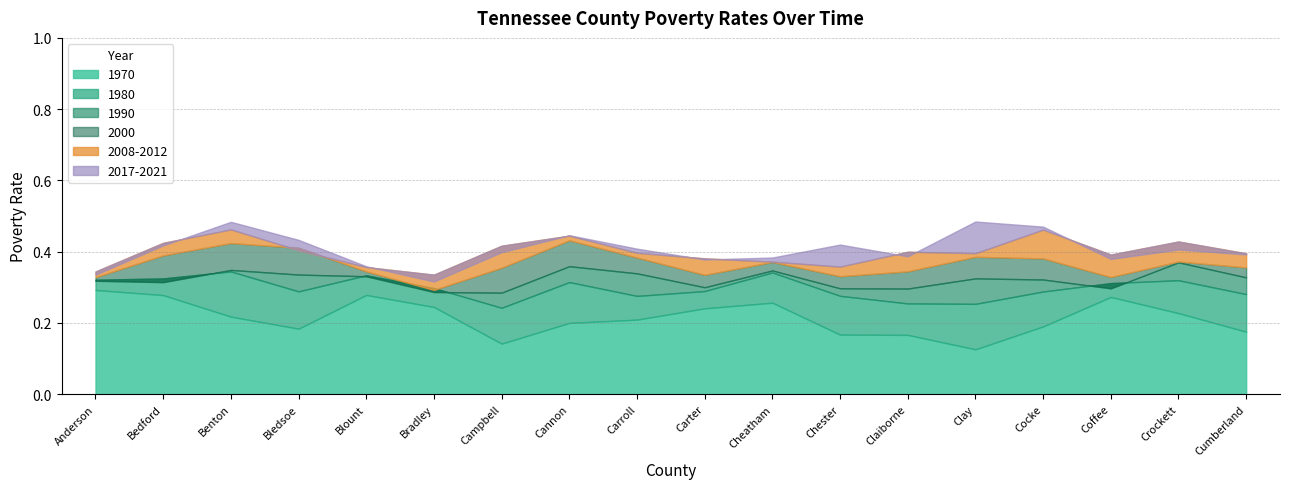

True or false: 1970 and 1980 intersect in this chart.

False